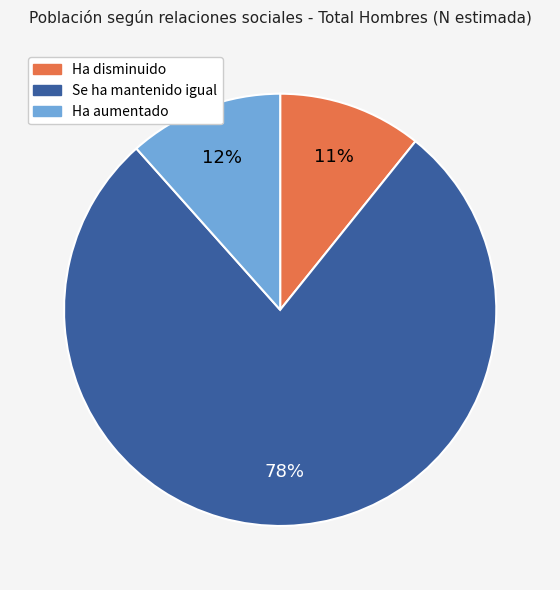

What is the largest slice in the pie chart?

Se ha mantenido igual